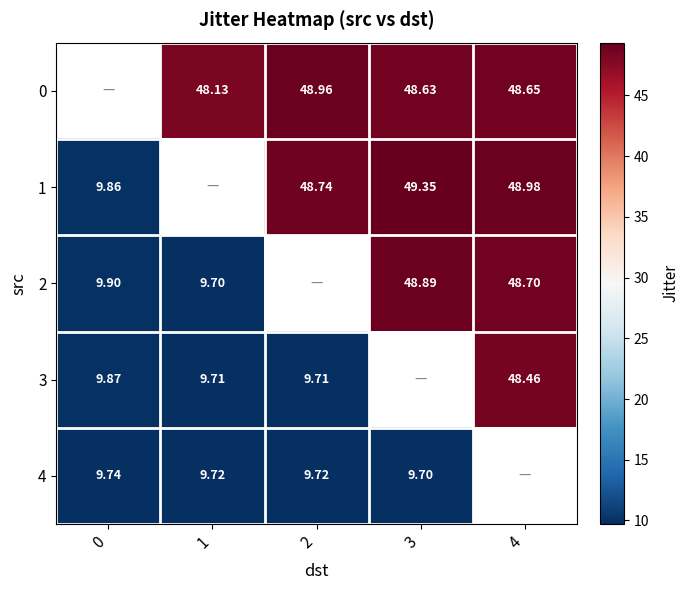

Is the value of 1 at 2 greater than the value of 2 at 4?

Yes